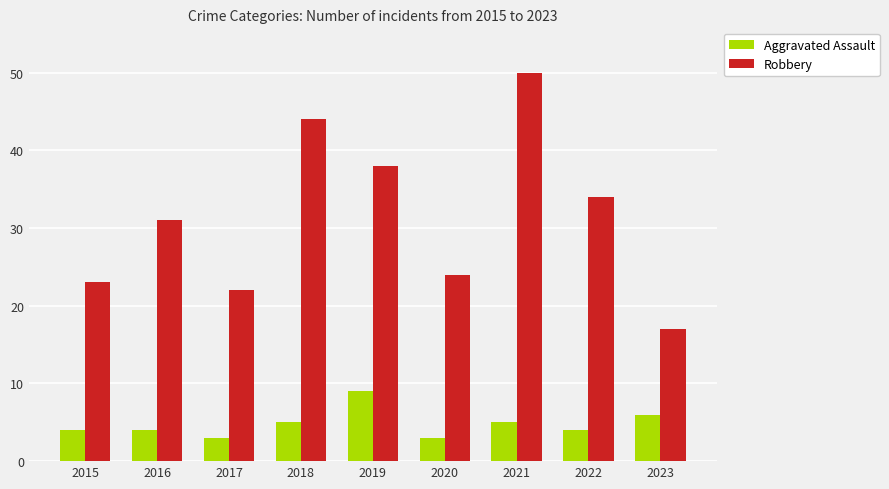

Rank the series by their maximum value, from highest to lowest.

Robbery, Aggravated Assault